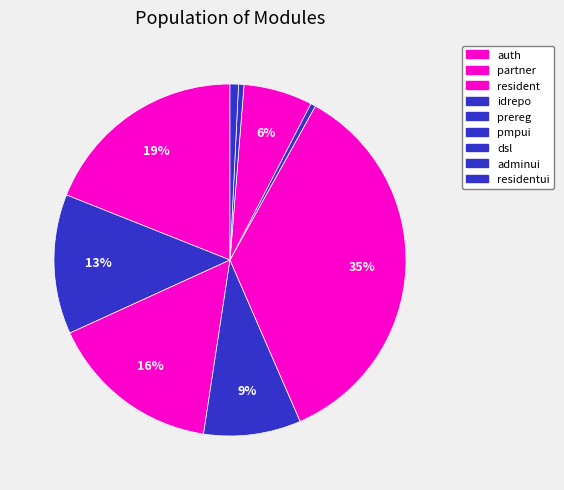

Count the number of slices in the pie.

9